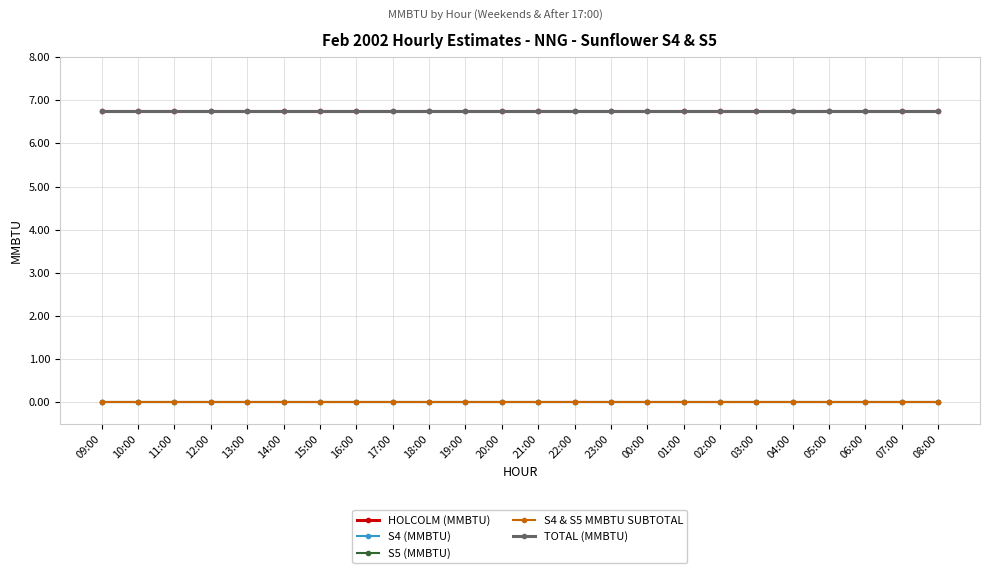

At 16:00, list the series in order from smallest to largest.

S4 (MMBTU), S5 (MMBTU), S4 & S5 MMBTU SUBTOTAL, HOLCOLM (MMBTU), TOTAL (MMBTU)